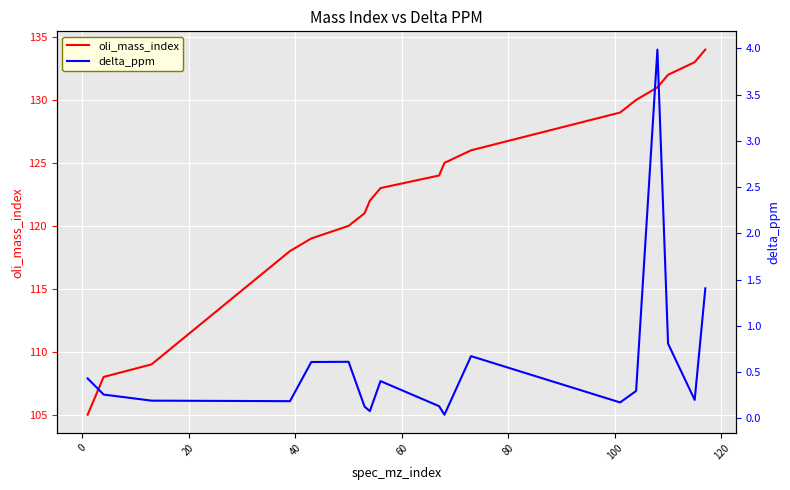

At 0, list the series in order from smallest to largest.

delta_ppm, oli_mass_index